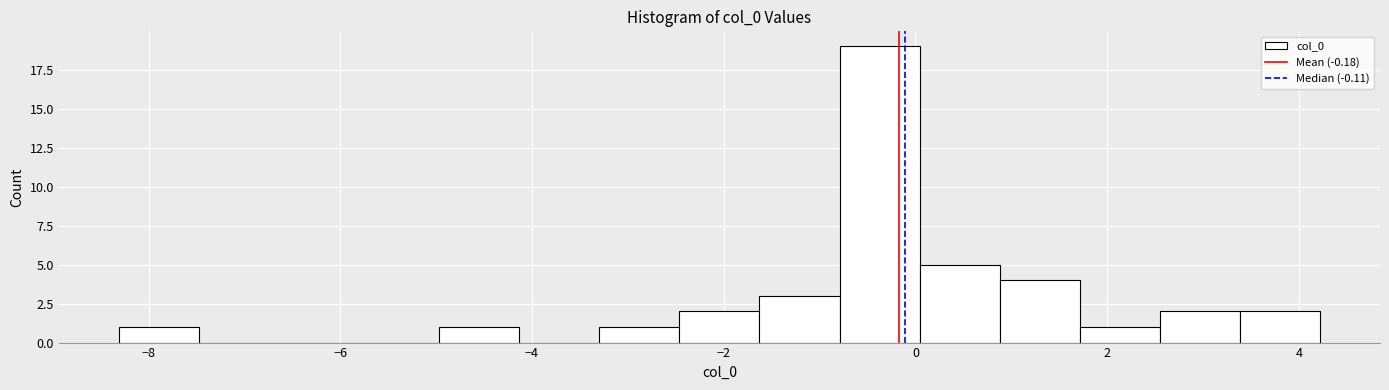

How tall is the bar that spans -2.4 to -1.6 on the x-axis? Neither the bar edges nor the heights are printed on the chart, so give them approximately, as read against the axes.

2